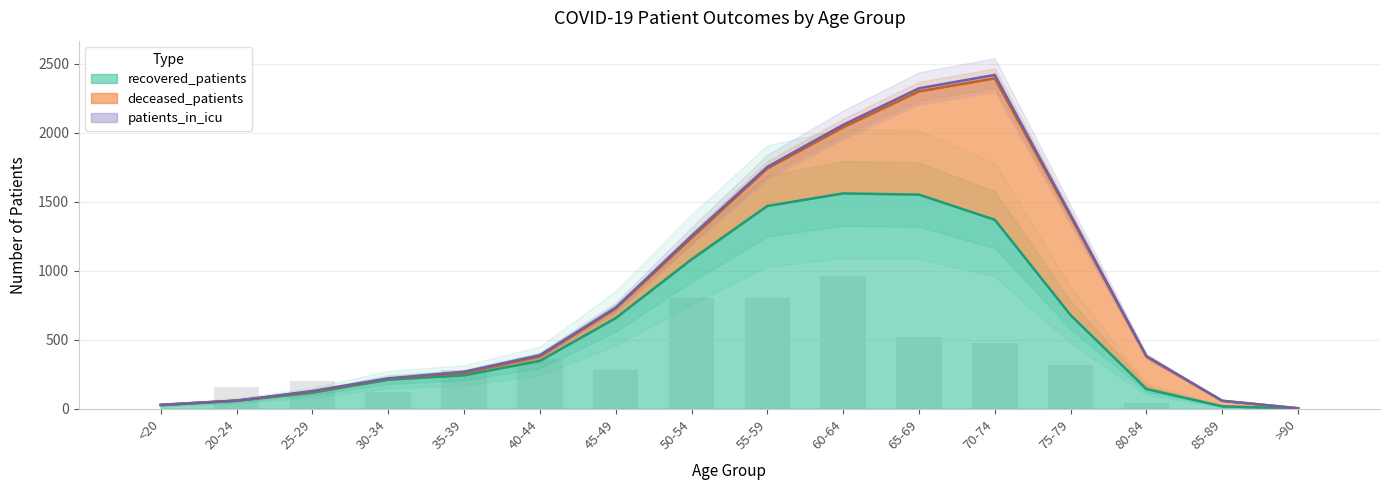

What is the average value of the recovered_patients series?

597